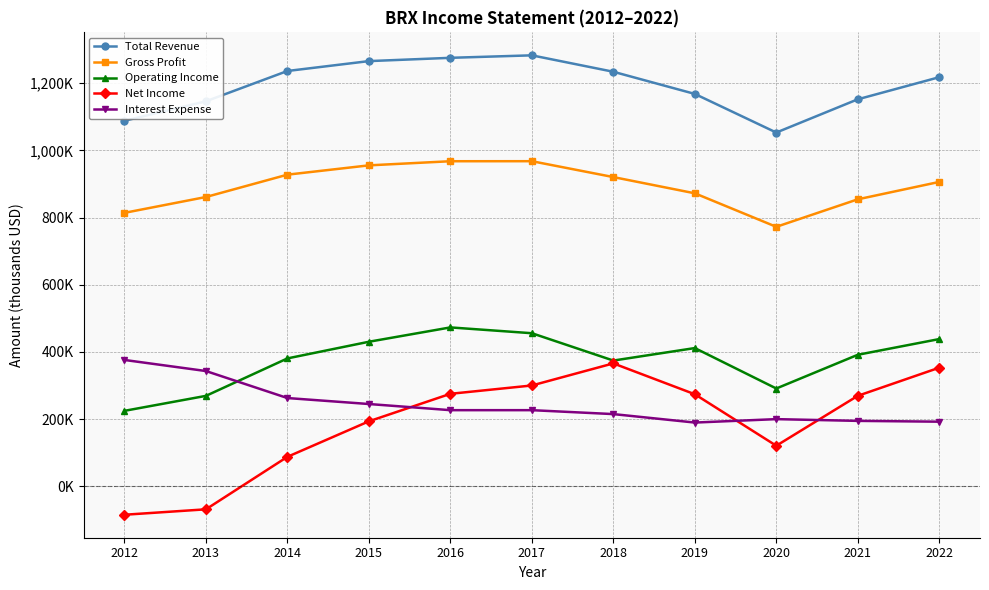

Is it true that Net Income equals 269400 at 2021?

True